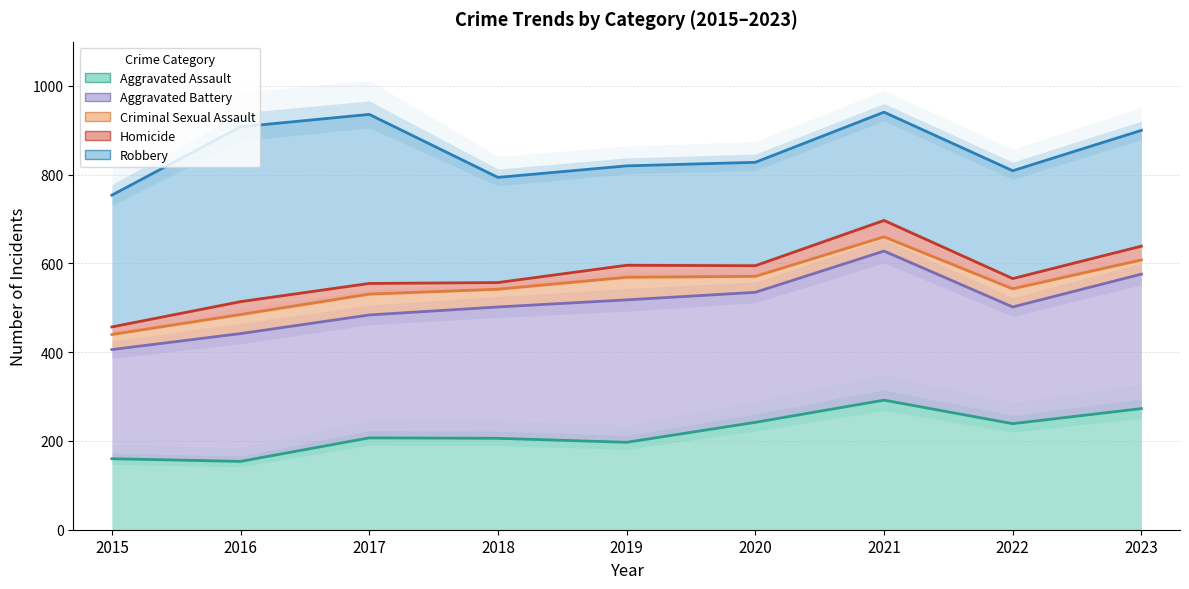

Reading left to right, list all the values displayed in this chart.

Aggravated Assault: 160	154	207	206	197	242	292	239	273
Aggravated Battery: 406	442	484	502	518	535	628	502	576
Criminal Sexual Assault: 440	485	531	542	569	571	660	543	608
Homicide: 457	514	555	557	596	595	697	566	639
Robbery: 754	908	936	794	820	828	941	809	900